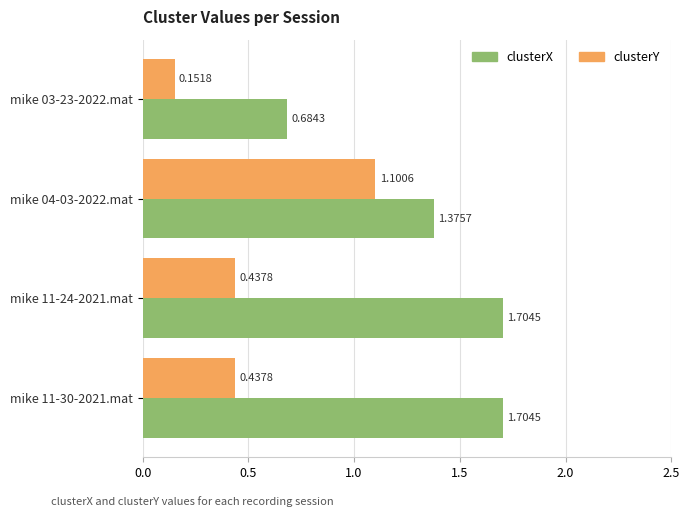

List the series in order of their peak value, lowest first.

clusterY, clusterX